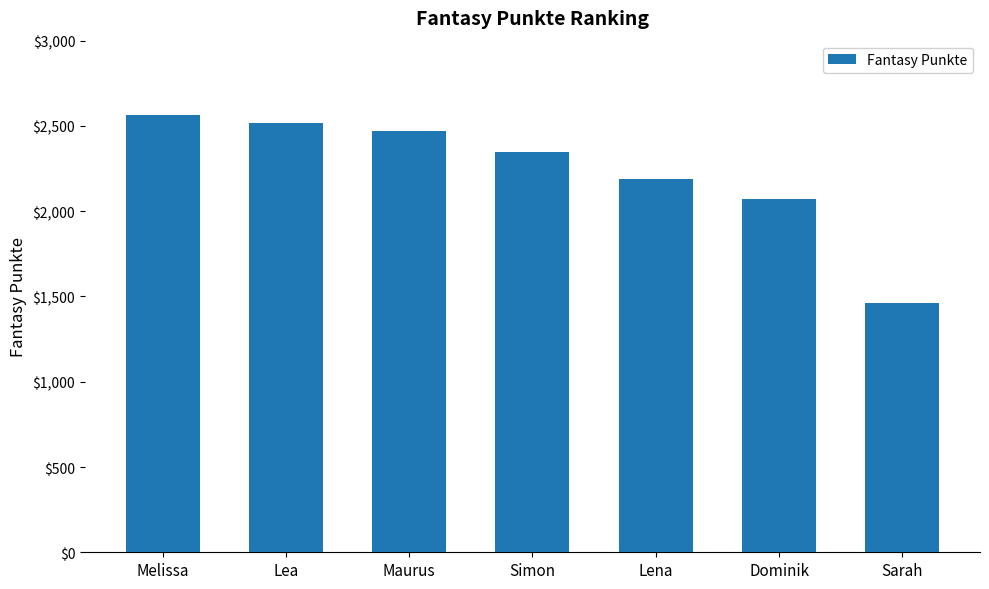

How many distinct data groups are displayed?

1